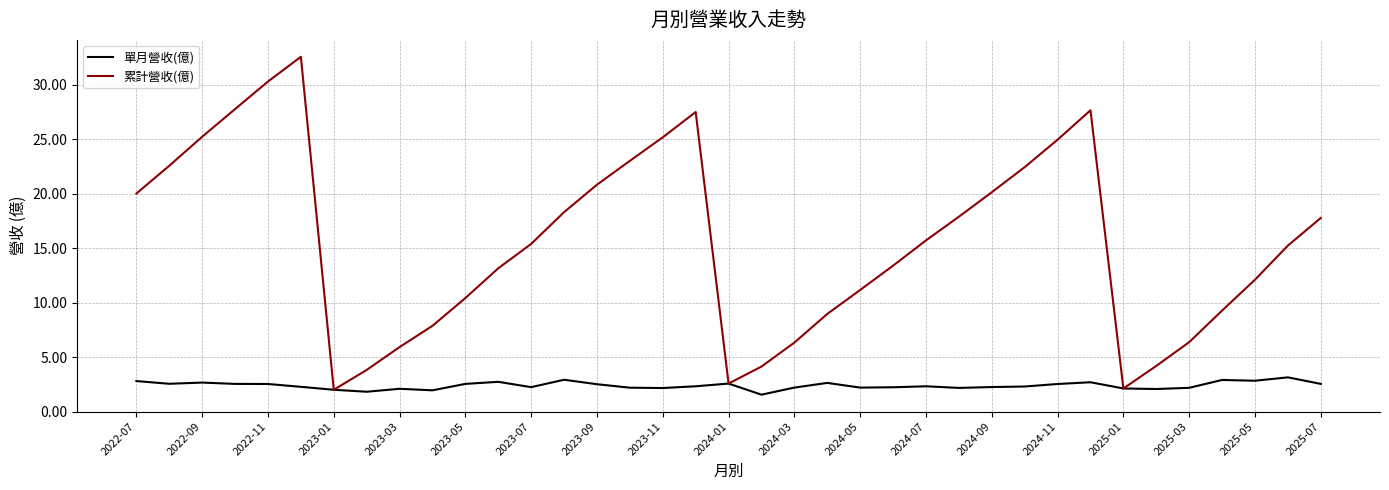

List the series in order of their overall mean, lowest first.

單月營收(億), 累計營收(億)